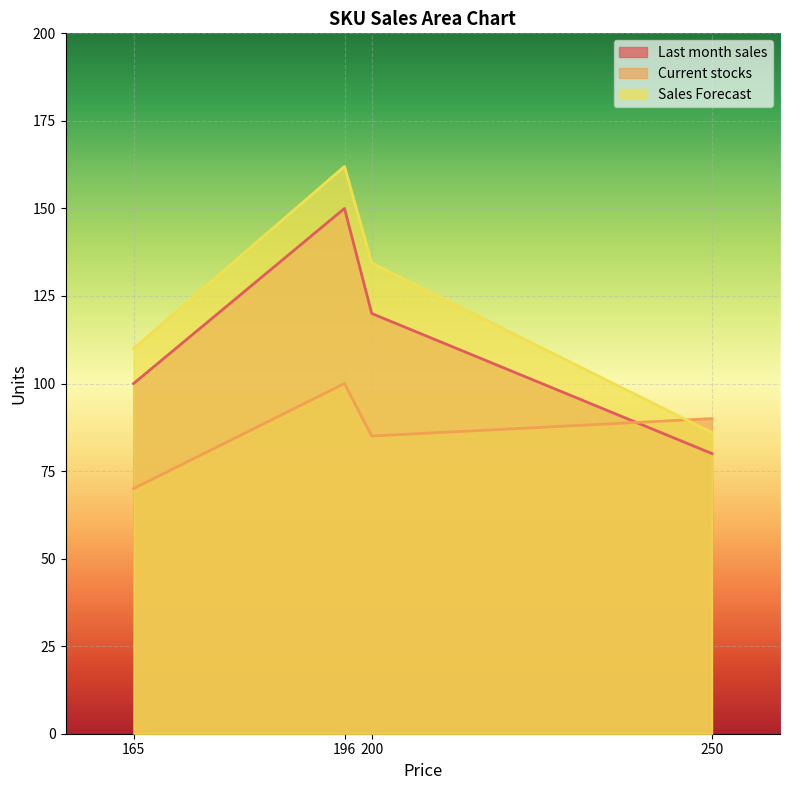

What is the minimum value shown in the chart?

70.0